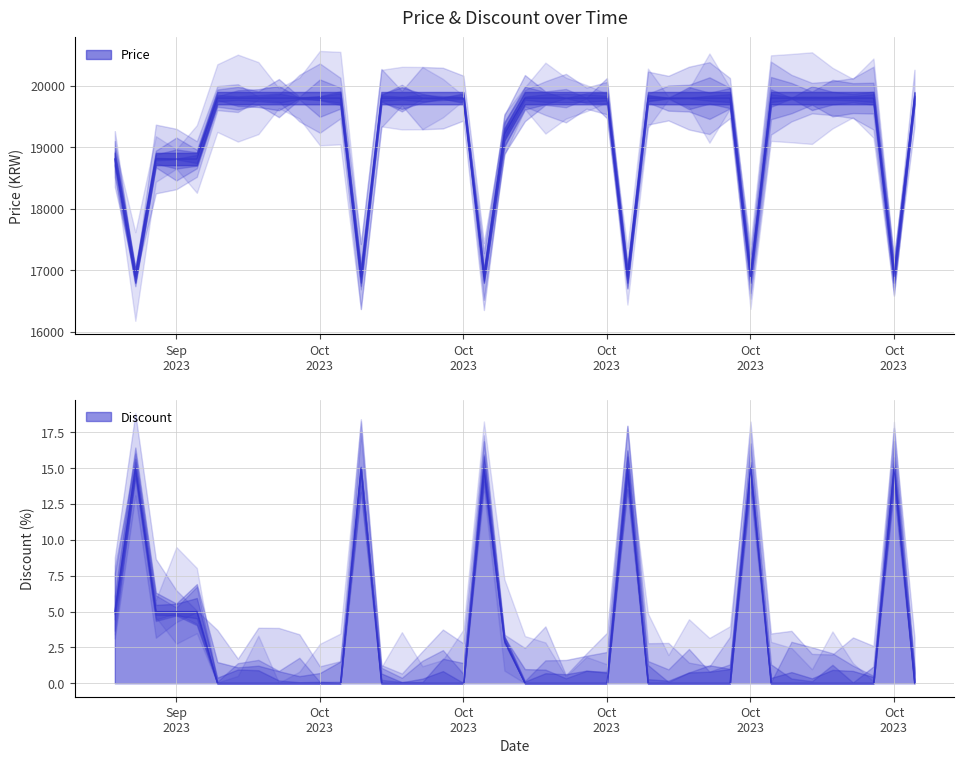

The value of Price at 2023-10-11 is 33530. True or false?

False